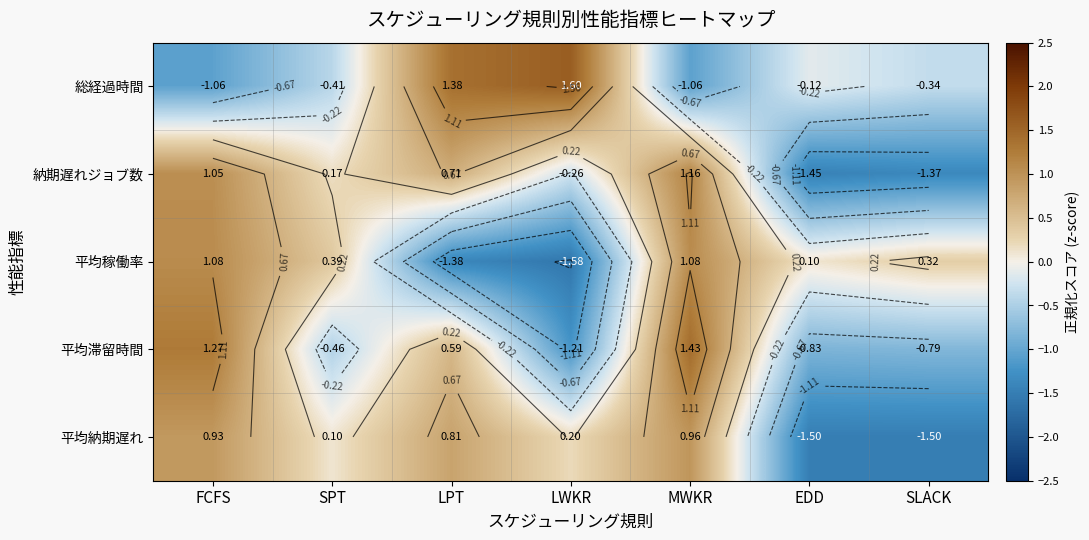

Is it true that 平均稼働率 equals 1.1 at MWKR?

True